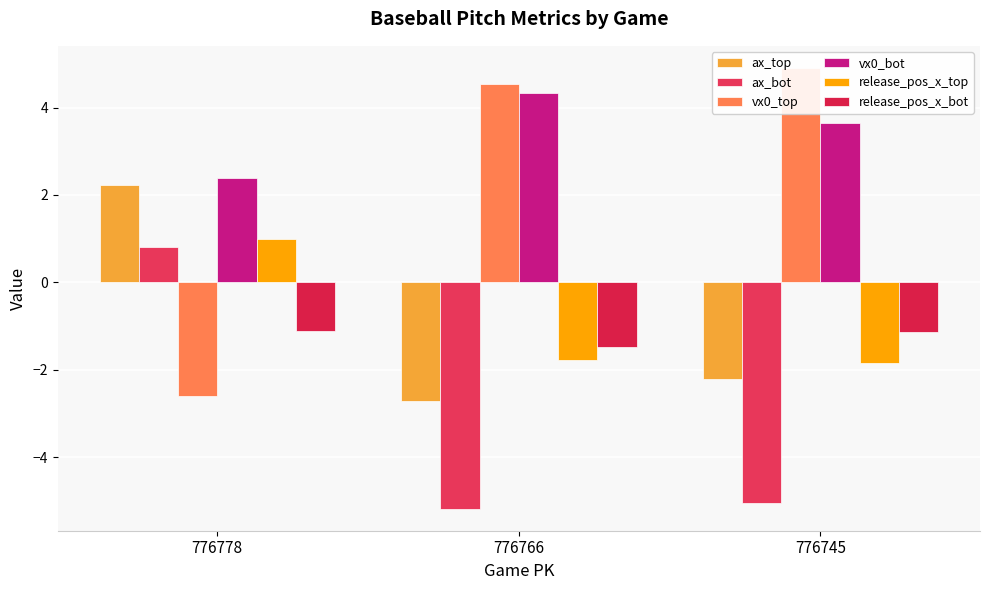

How many categories are shown in the chart?

3